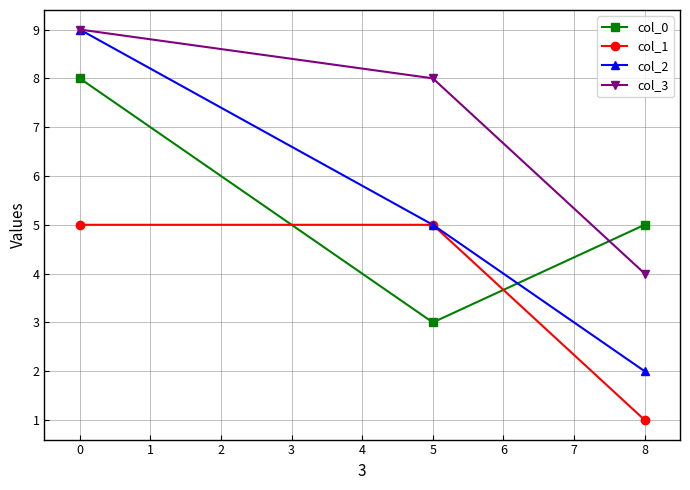

Reading left to right, transcribe all the data shown in this chart.

col_0: 8	3	5
col_1: 5	5	1
col_2: 9	5	2
col_3: 9	8	4